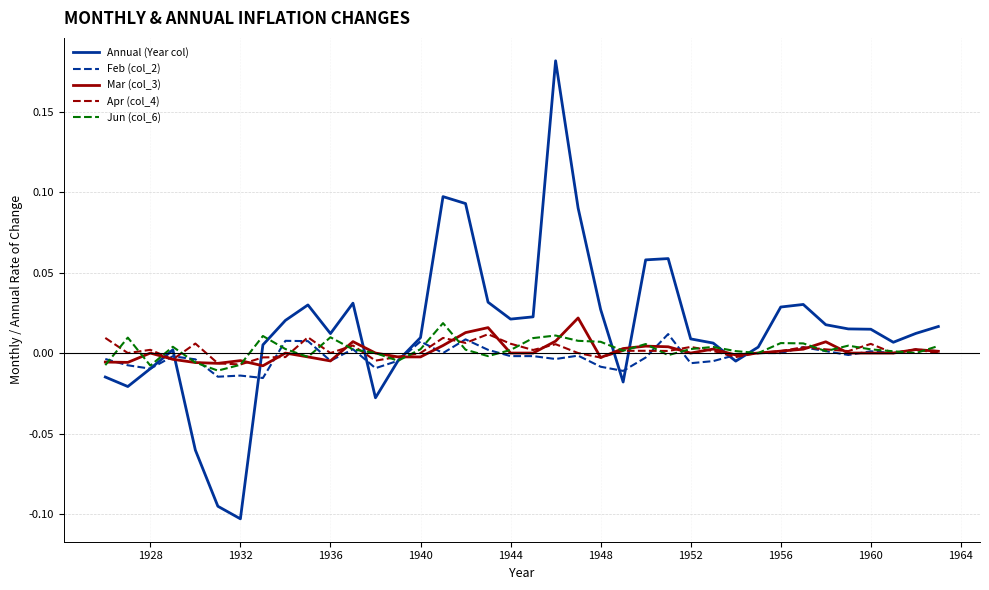

Which series has the largest total across all categories?

Annual (Year col)